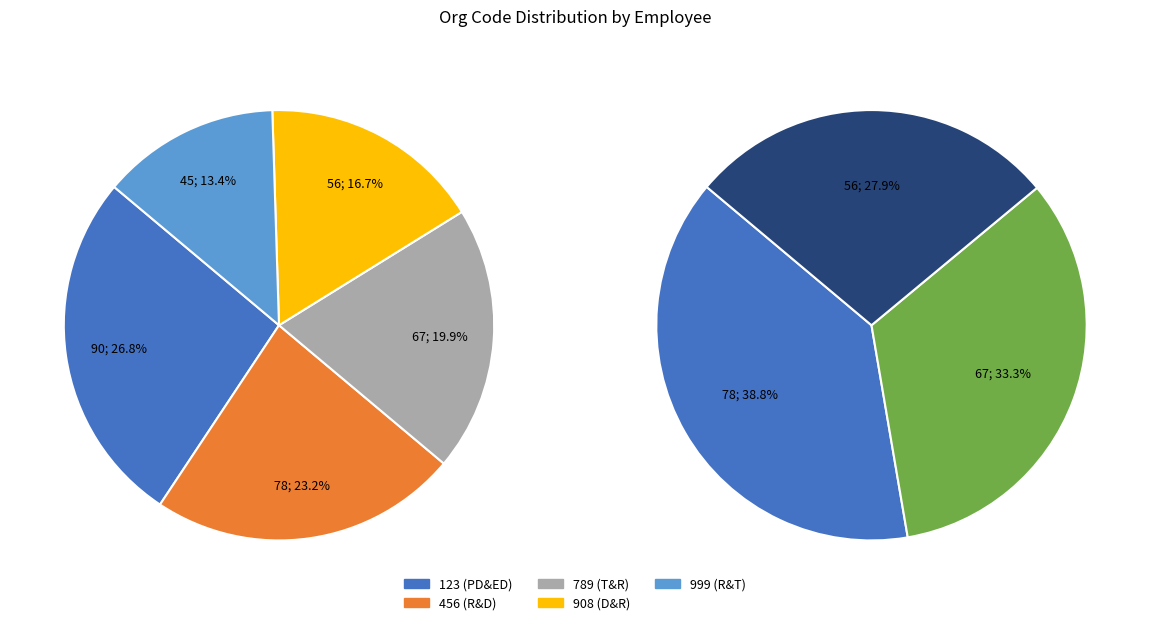

True or false: 789 (T&R) accounts for 20% of the total.

True